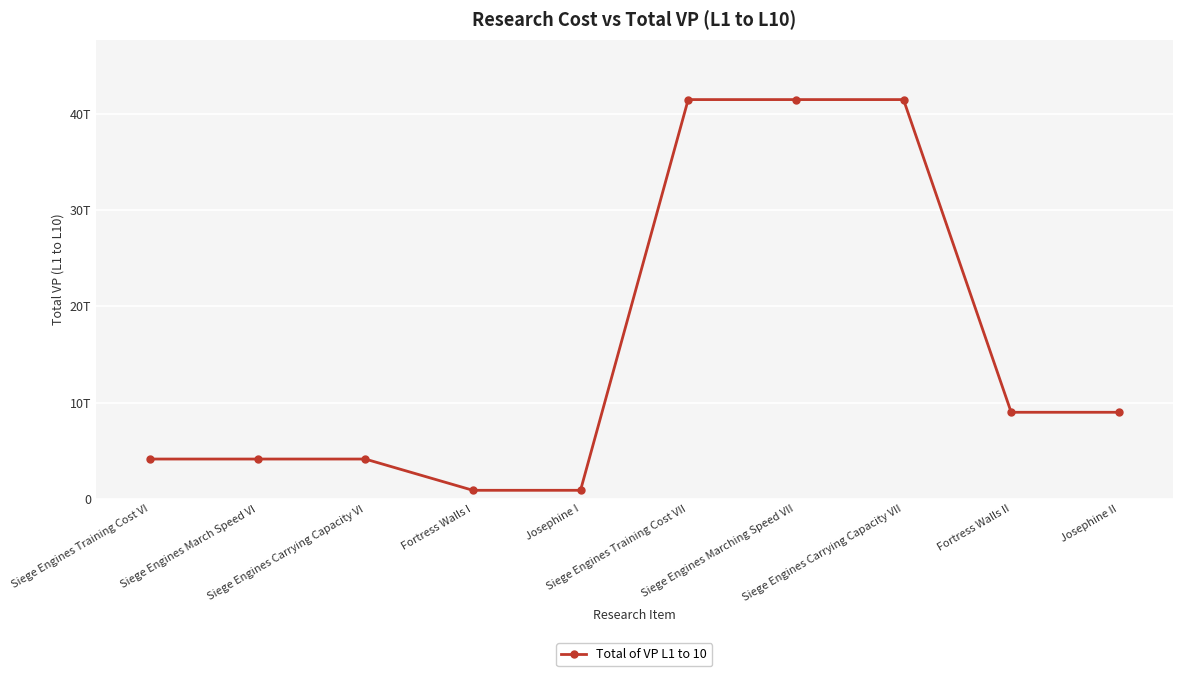

What is the label of the 2nd point from the left?

Siege Engines March Speed VI